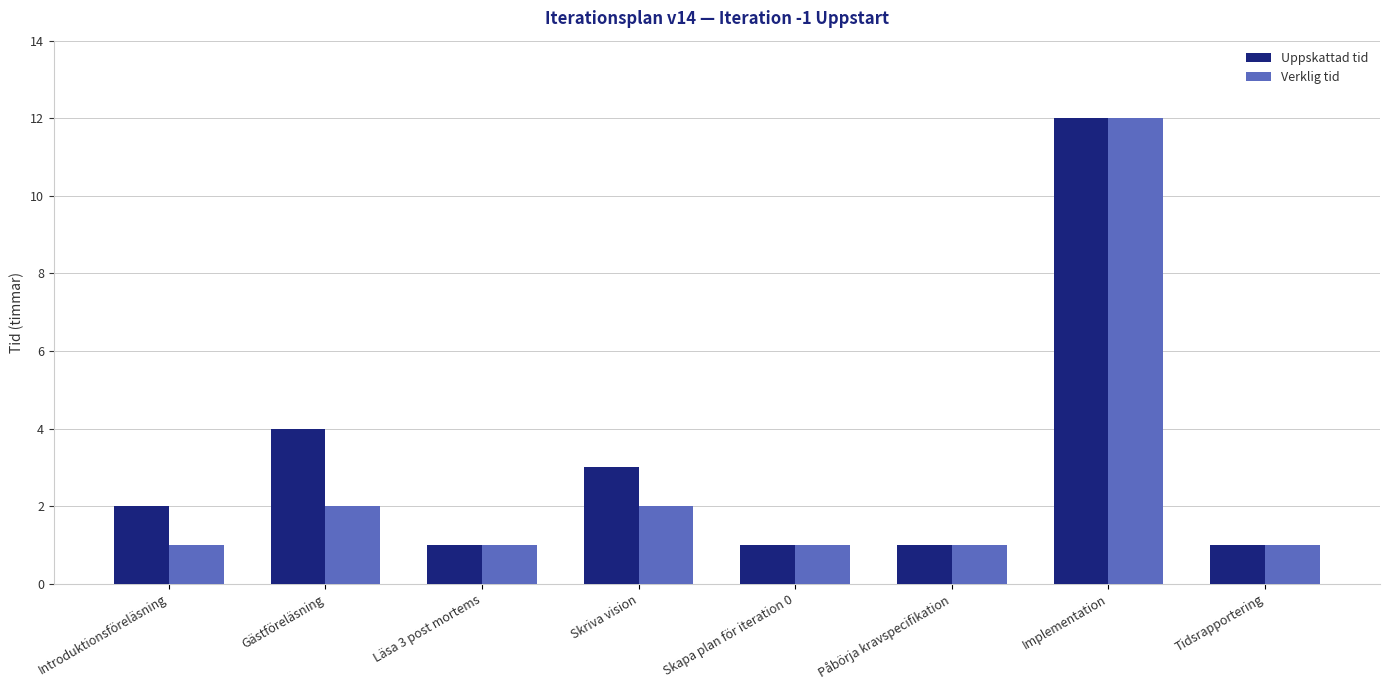

How many categories are shown in the chart?

8